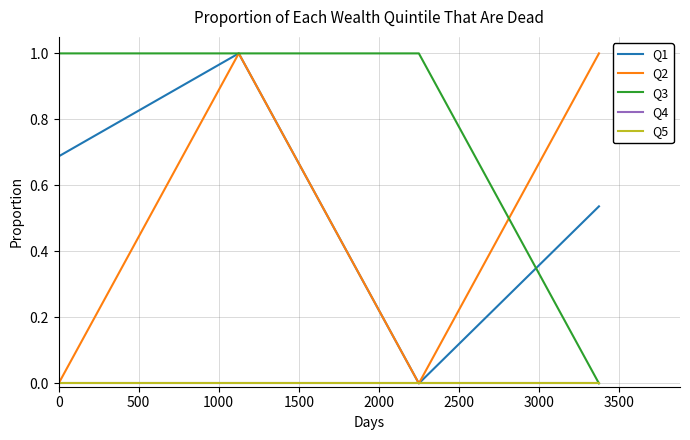

Is this an area chart (filled region under the line)?

No